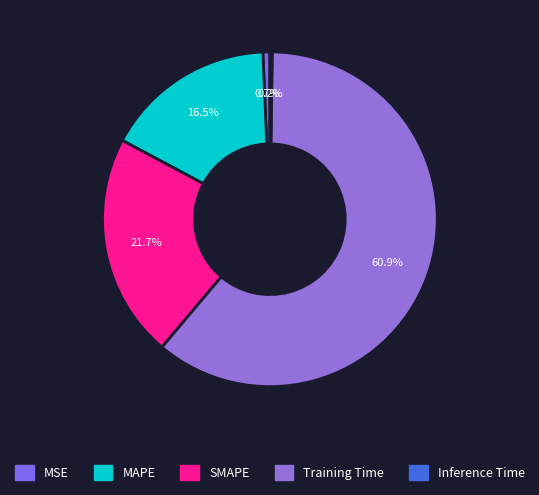

What is the change in value from MSE to MAPE?

+0.5